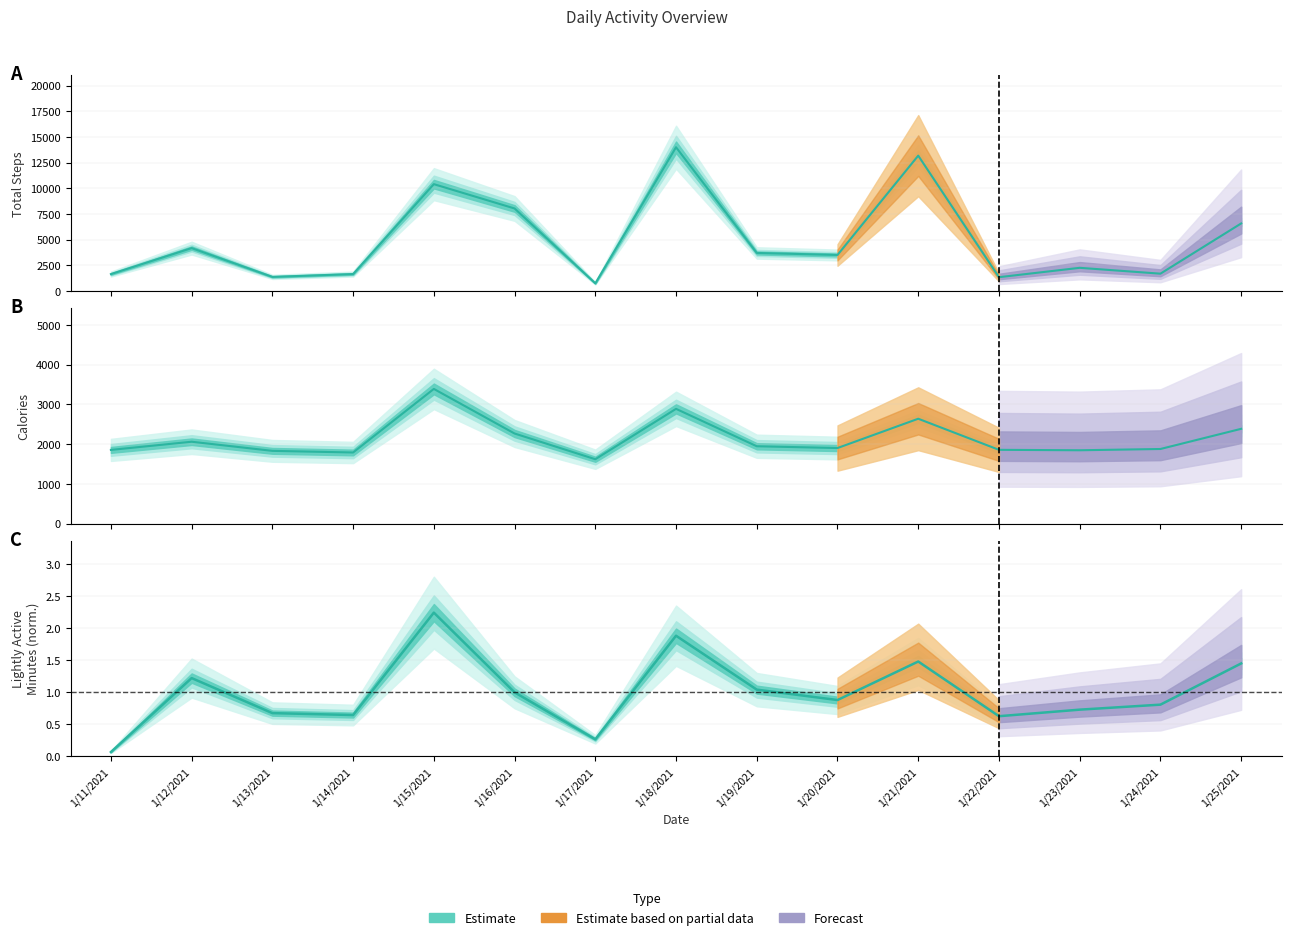

What is the difference between the highest and lowest values at 1/16/2021?

8027.0